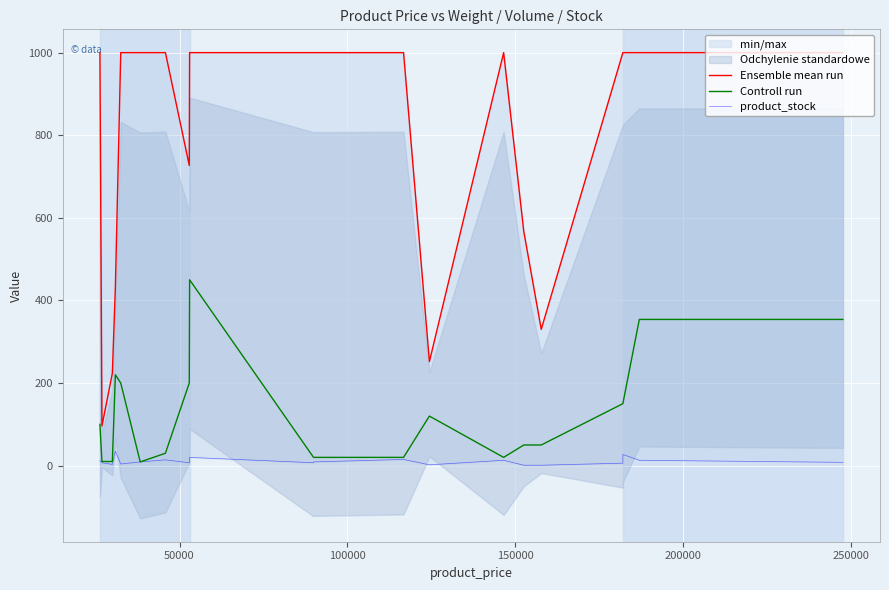

How many values in the Controll run series are below 100?

10